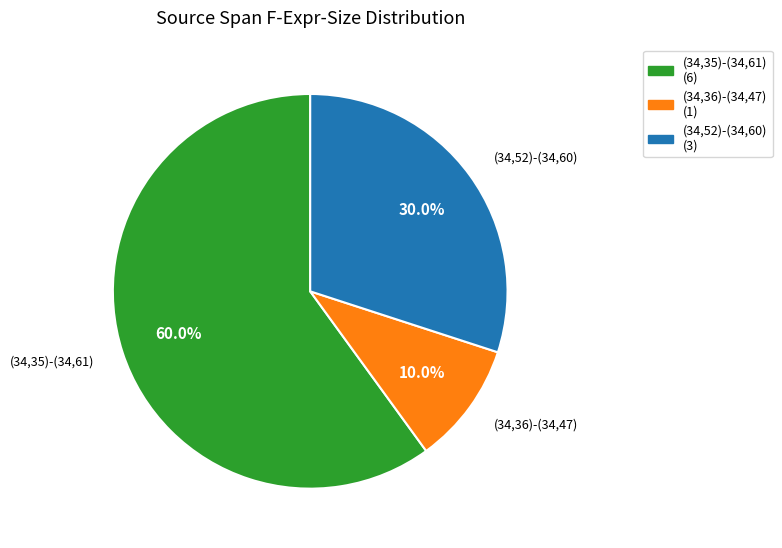

How many slices are in this pie chart?

3